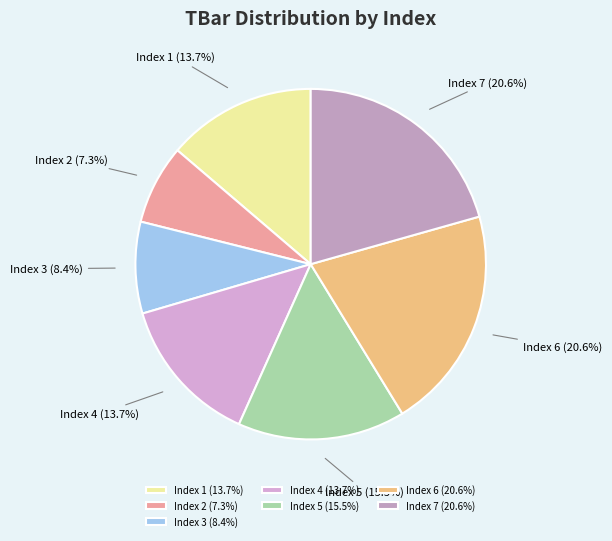

Which slice is the smallest?

Index 2 (7.3%)